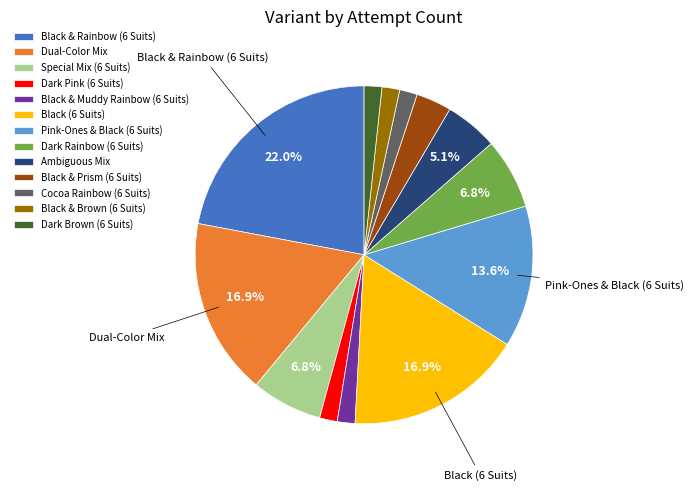

Which category has the biggest portion of the pie?

Black & Rainbow (6 Suits)